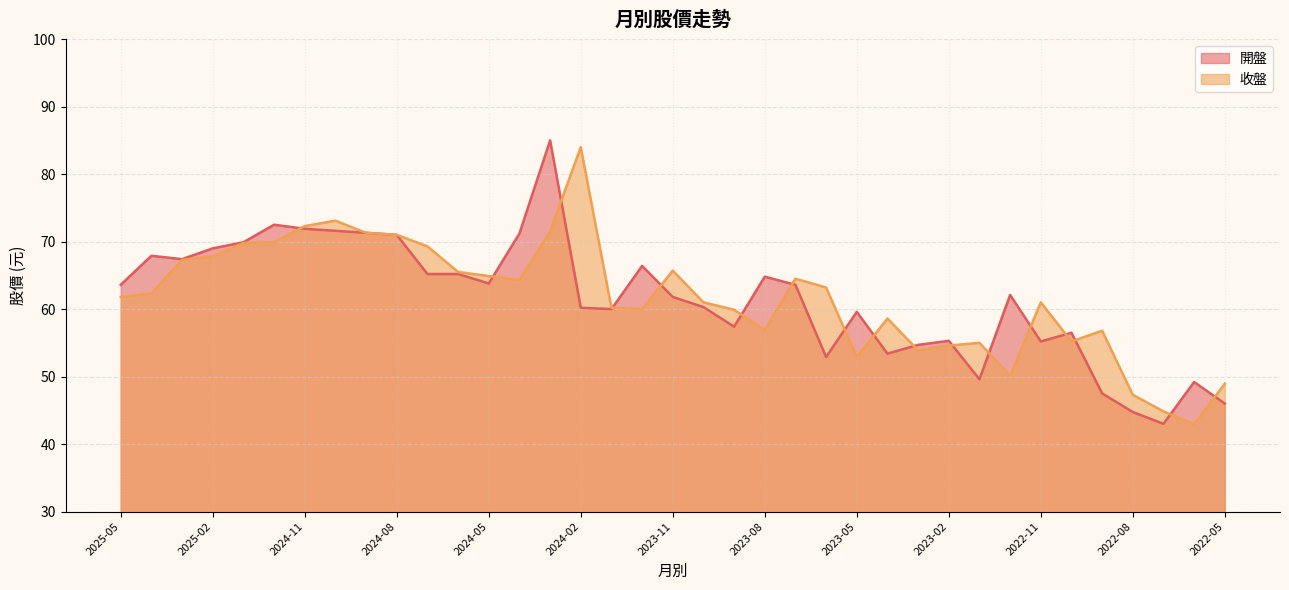

Where does the 收盤 series first go above 61?

2025-05